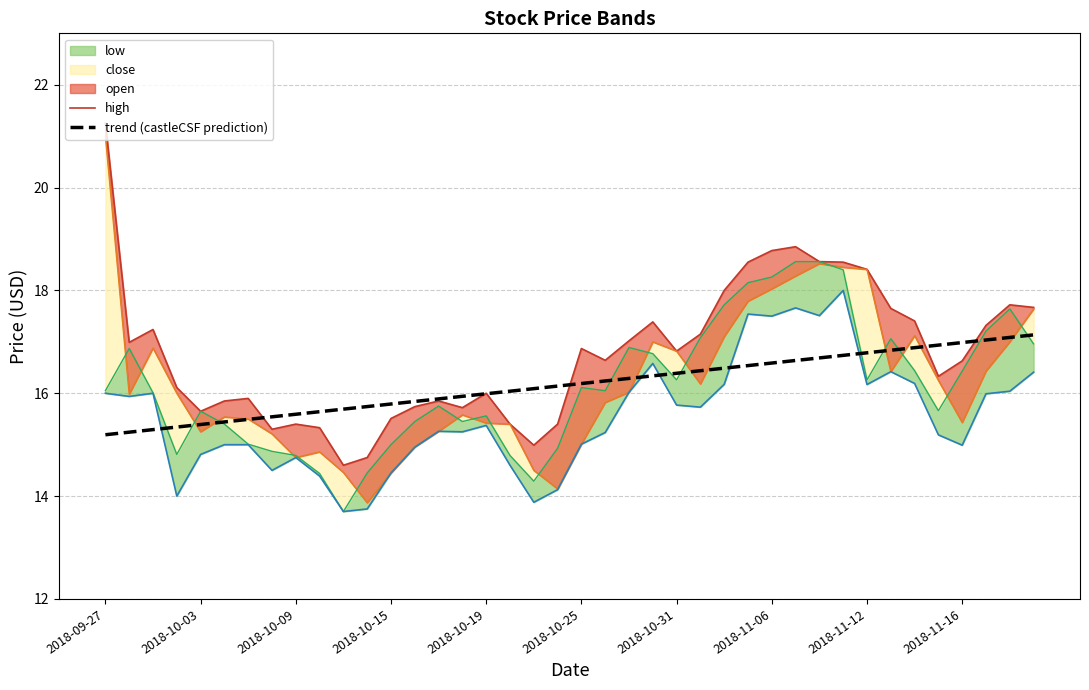

What is the maximum value for trend (castleCSF prediction)?

17.1